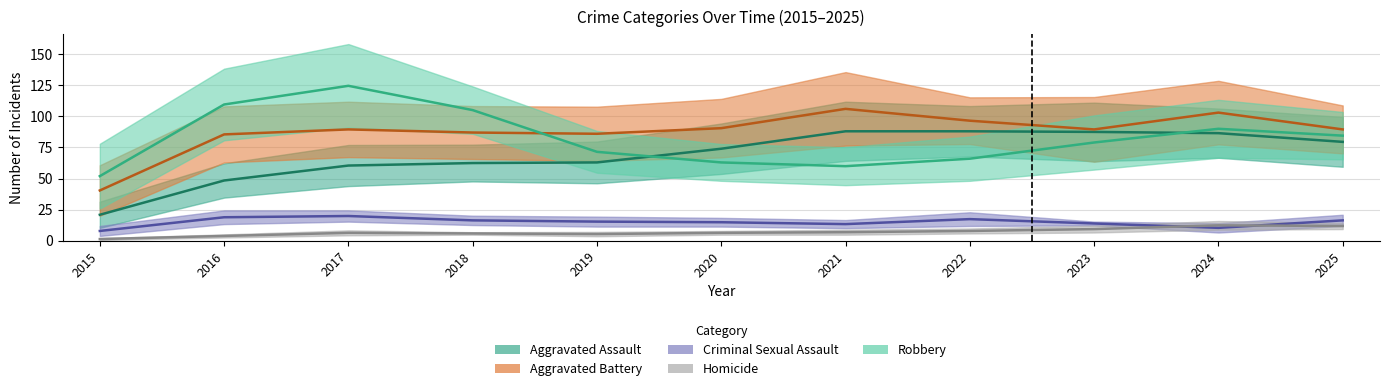

Which series changed the most between 2016 and 2017?

Robbery